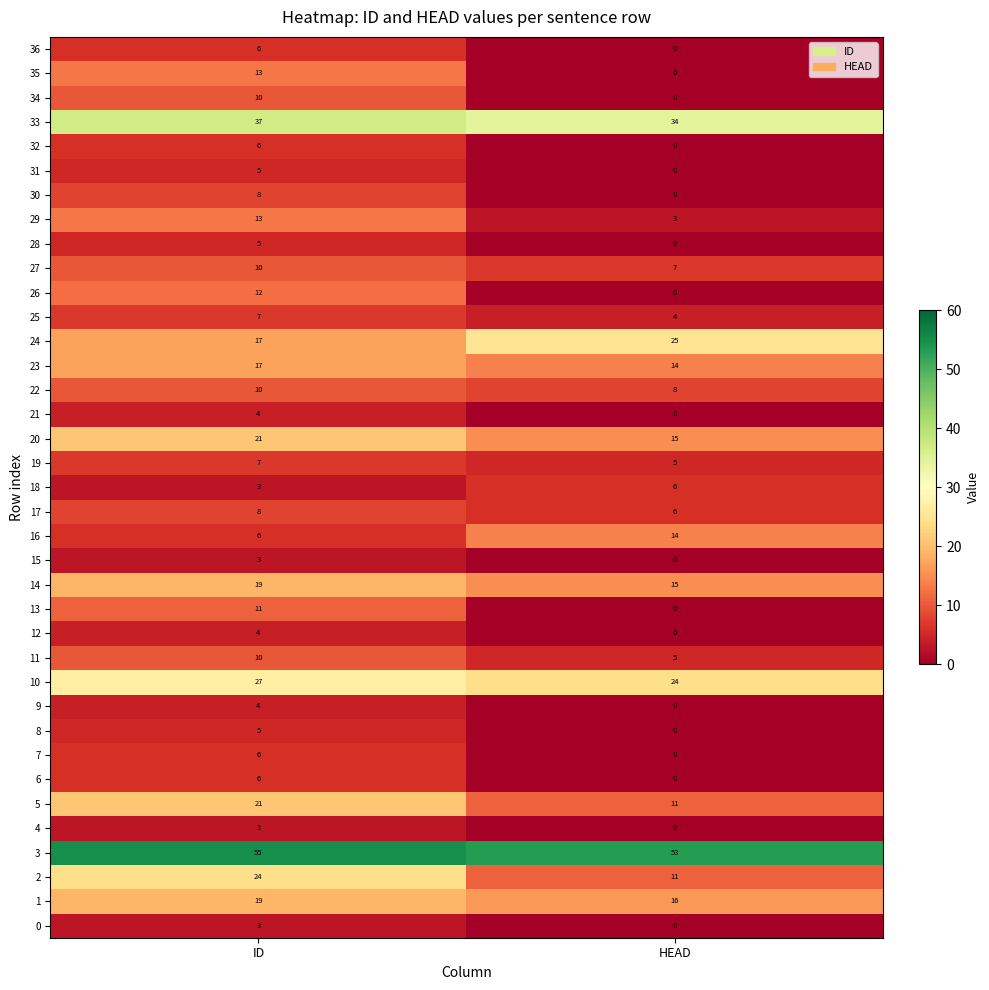

What is the spread (max minus min) of values at HEAD?

53